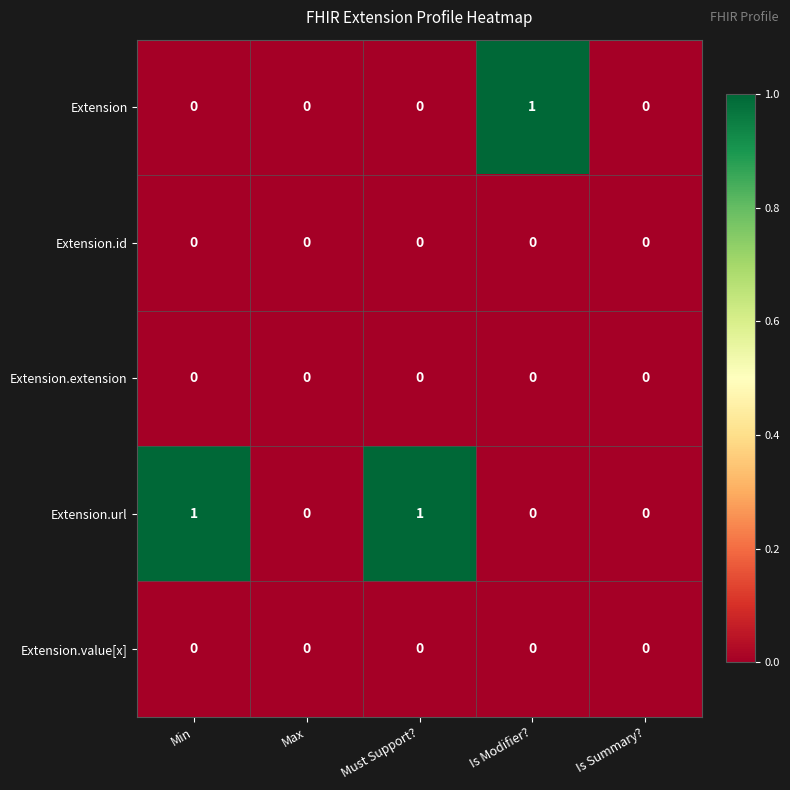

Reading left to right, extract all data points from this chart.

Extension: Min=0	Max=0	Must Support?=0	Is Modifier?=1	Is Summary?=0
Extension.id: Min=0	Max=0	Must Support?=0	Is Modifier?=0	Is Summary?=0
Extension.extension: Min=0	Max=0	Must Support?=0	Is Modifier?=0	Is Summary?=0
Extension.url: Min=1	Max=0	Must Support?=1	Is Modifier?=0	Is Summary?=0
Extension.value[x]: Min=0	Max=0	Must Support?=0	Is Modifier?=0	Is Summary?=0